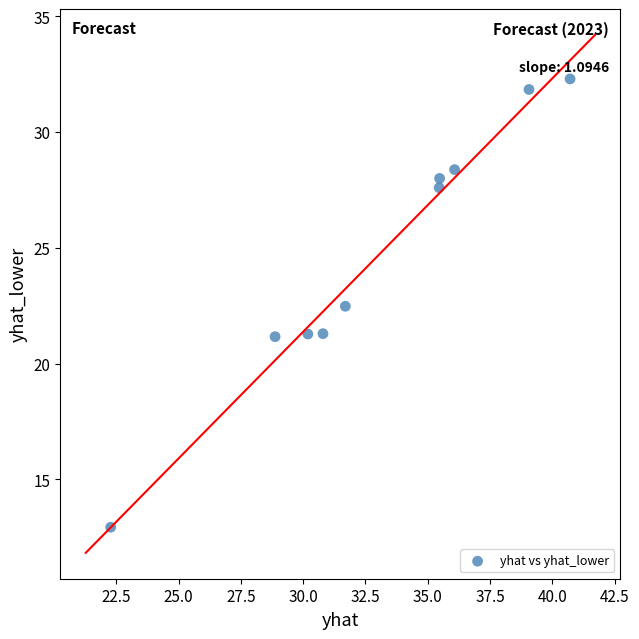

What is the average Y value?

24.7